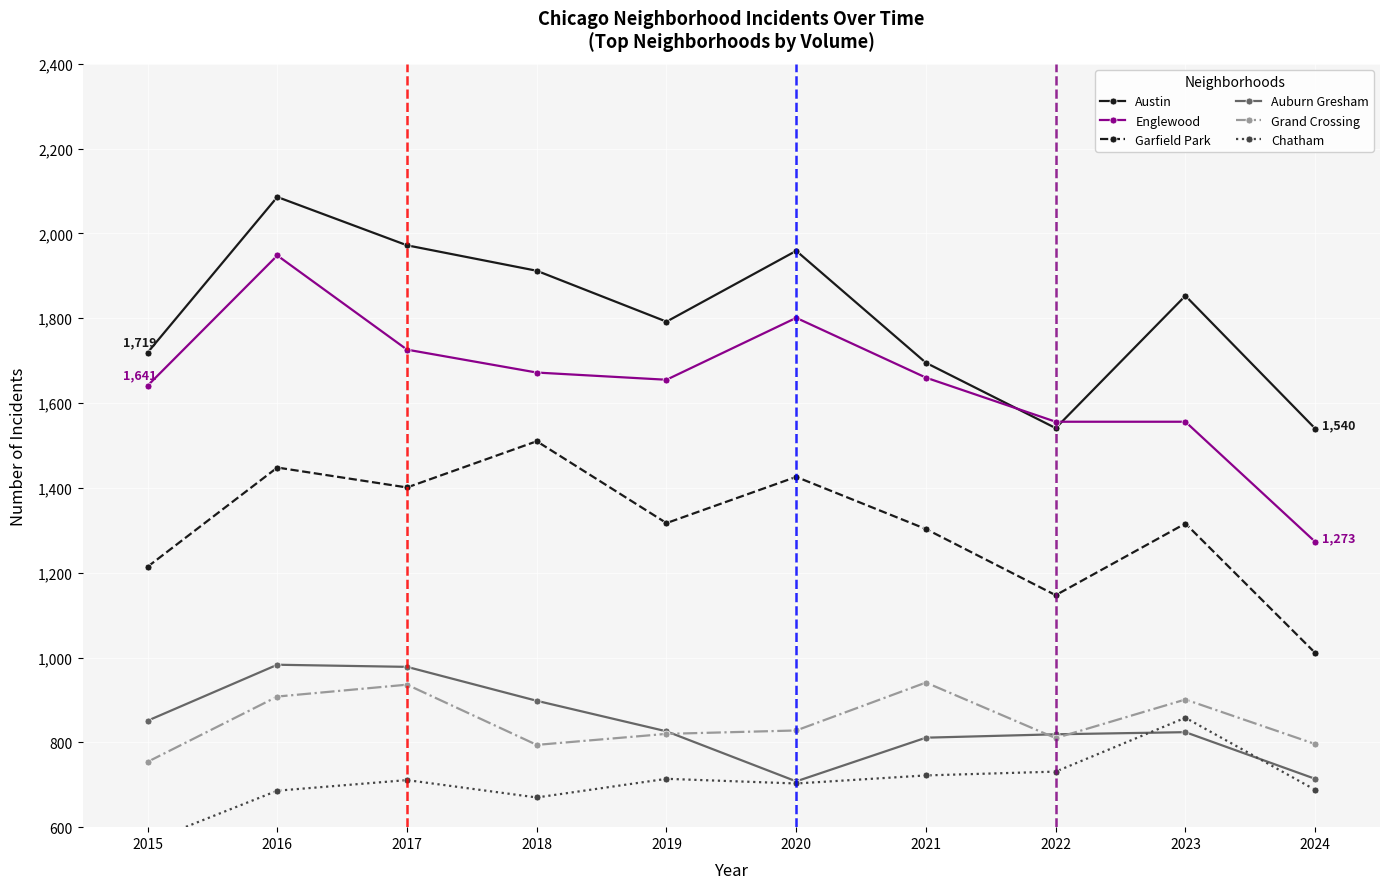

Reading left to right, list all the values displayed in this chart.

Austin: 1719	2086	1972	1912	1792	1959	1695	1541	1853	1540
Englewood: 1641	1948	1726	1672	1655	1801	1660	1556	1556	1273
Garfield Park: 1214	1448	1401	1510	1317	1426	1303	1147	1316	1011
Auburn Gresham: 851	983	978	898	826	708	811	819	824	714
Grand Crossing: 754	908	936	794	820	828	941	810	901	796
Chatham: 565	686	711	670	714	703	722	731	858	688